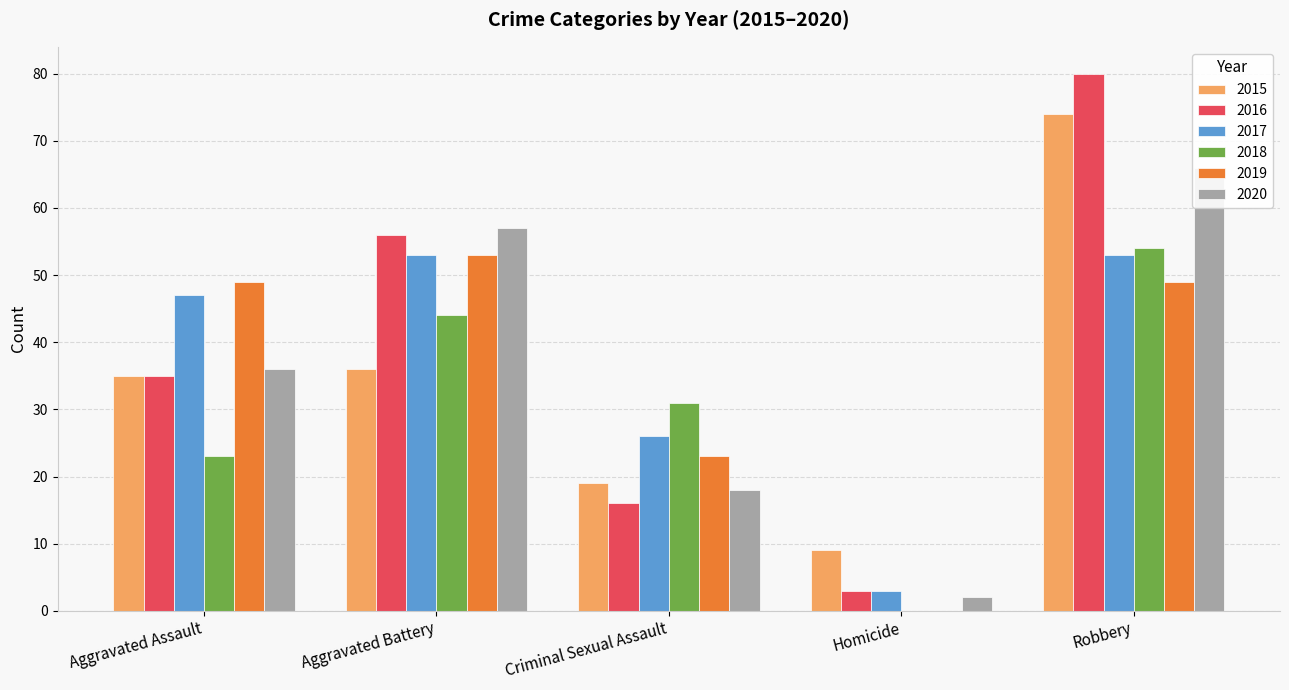

What are all the series names shown in the legend?

2015, 2016, 2017, 2018, 2019, 2020